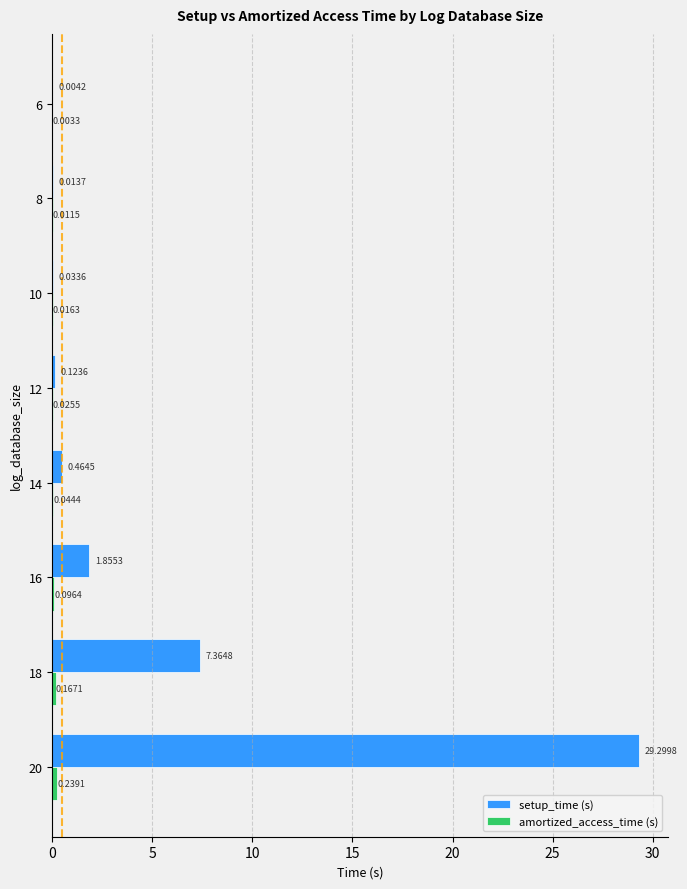

How many data points does each series have?

8